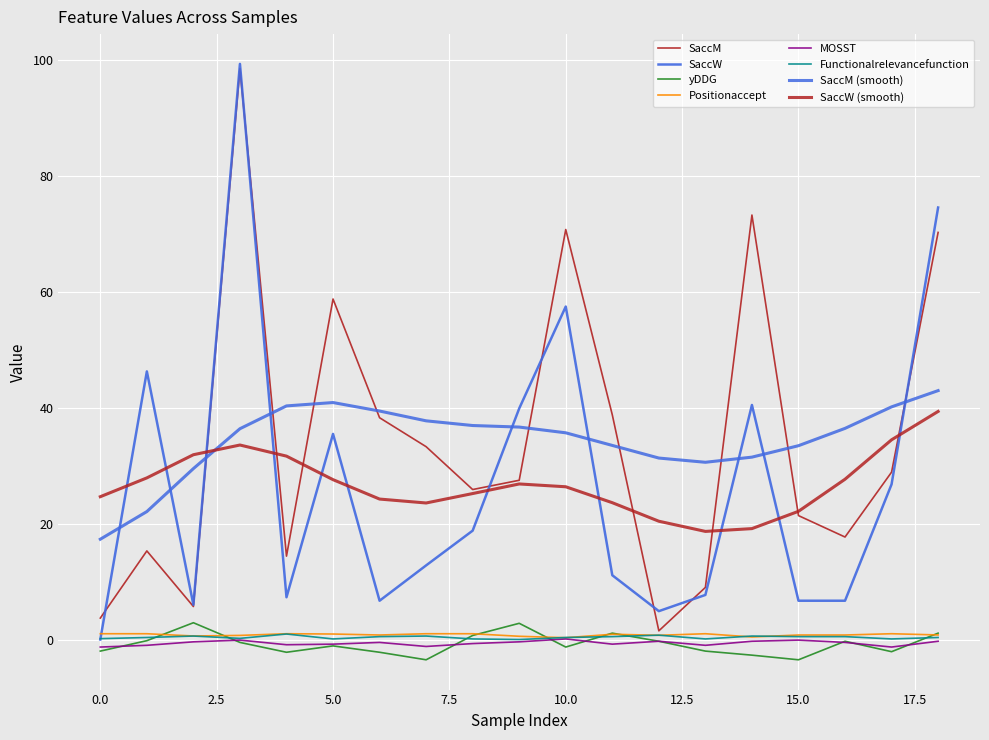

True or false: yDDG and MOSST intersect in this chart.

True